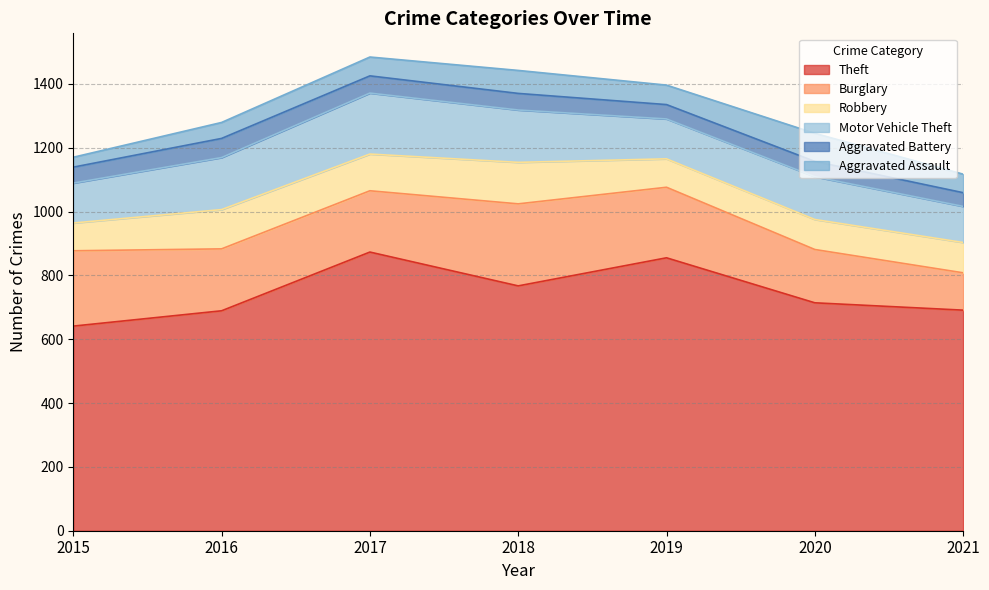

At 2018, list the series in order from largest to smallest.

Theft, Burglary, Motor Vehicle Theft, Robbery, Aggravated Assault, Aggravated Battery